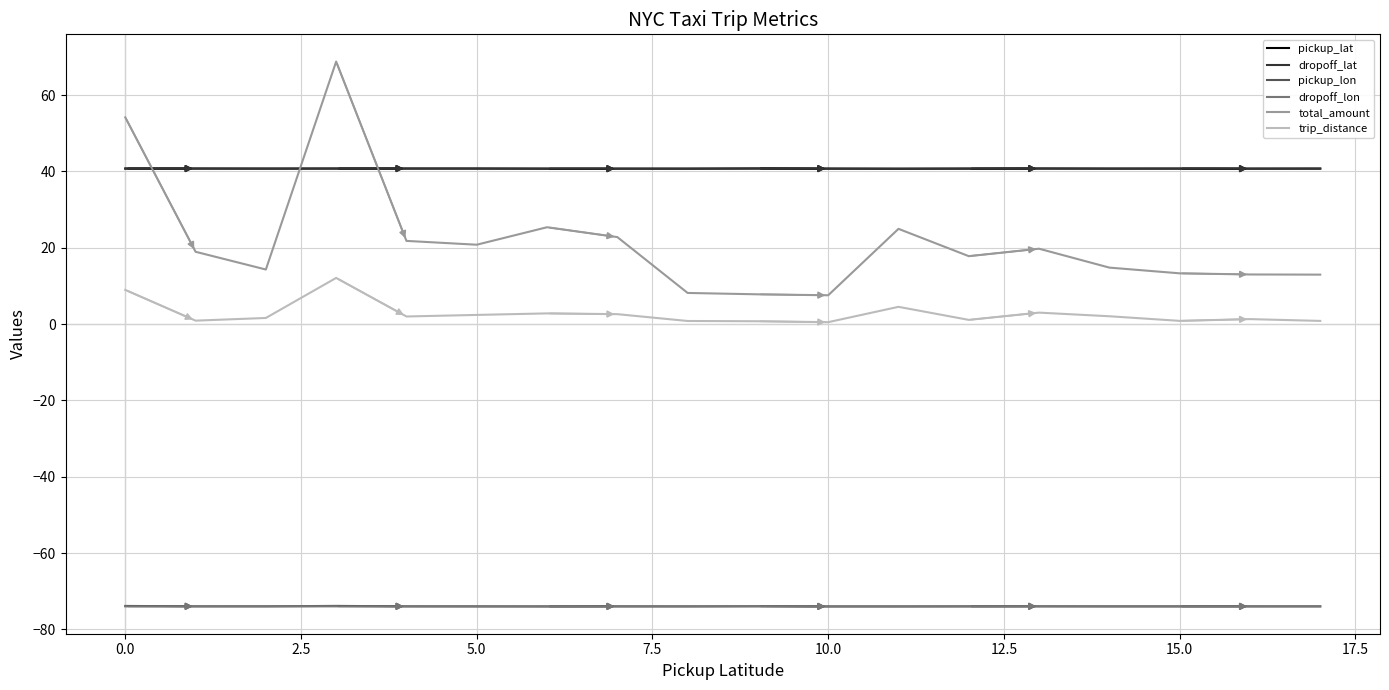

True or false: trip_distance and dropoff_lat intersect in this chart.

False